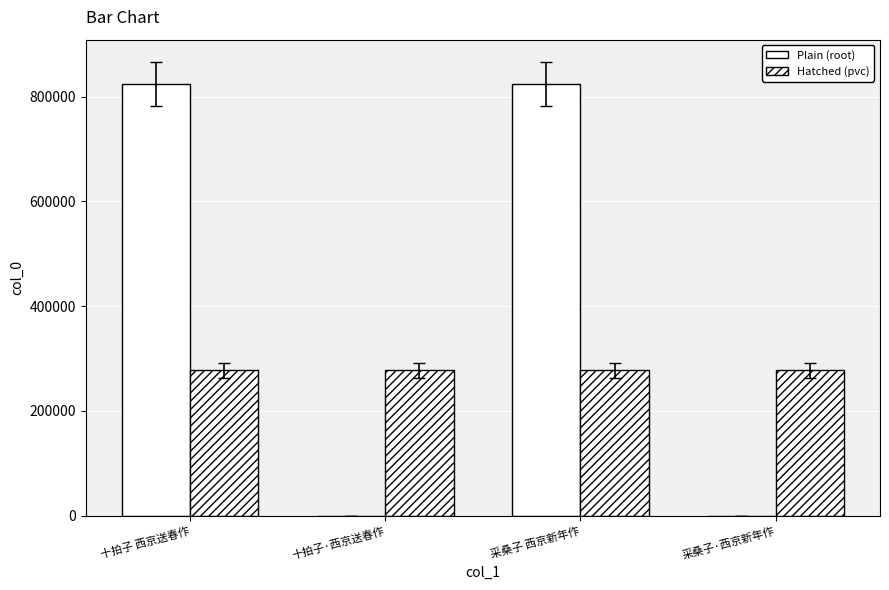

What is the label of the 2nd bar from the left?

十拍子·西京送春作